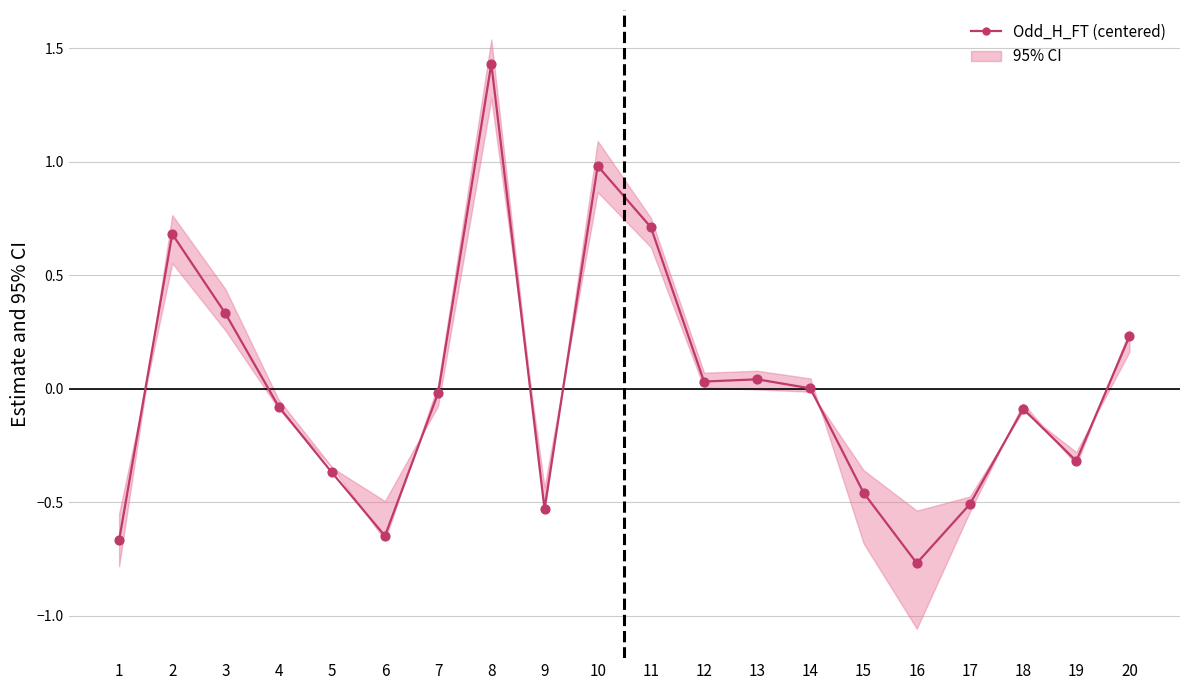

What is the change in value from 16 to 18?

+0.7